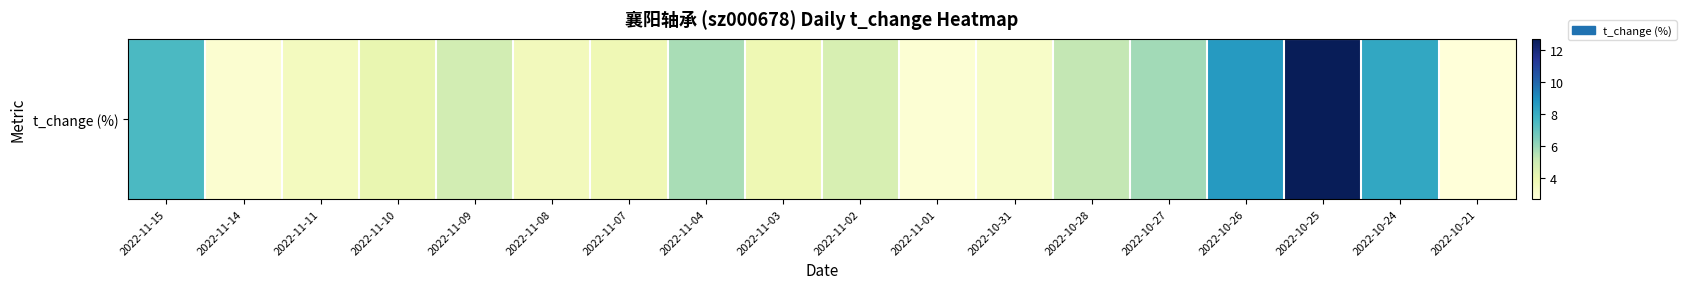

Which label corresponds to the smallest value in the chart?

2022-10-21